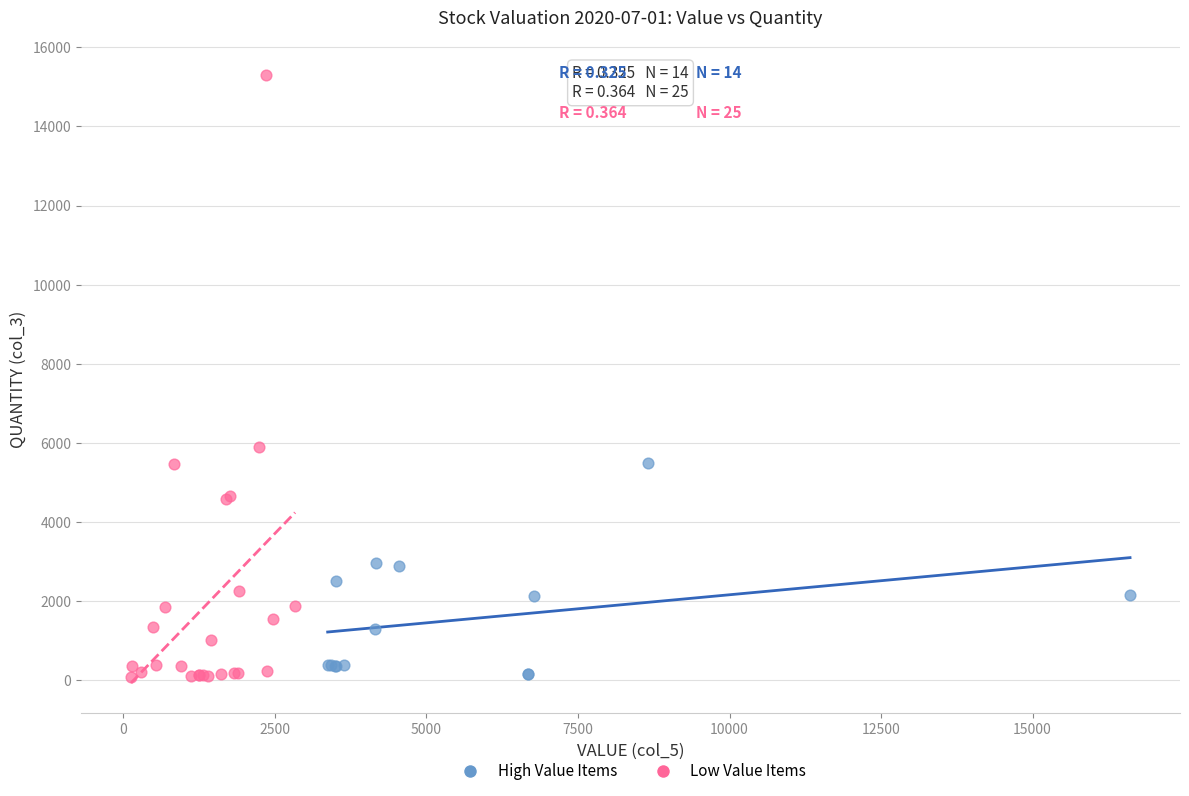

Which series reaches the maximum Y coordinate?

Low Value Items